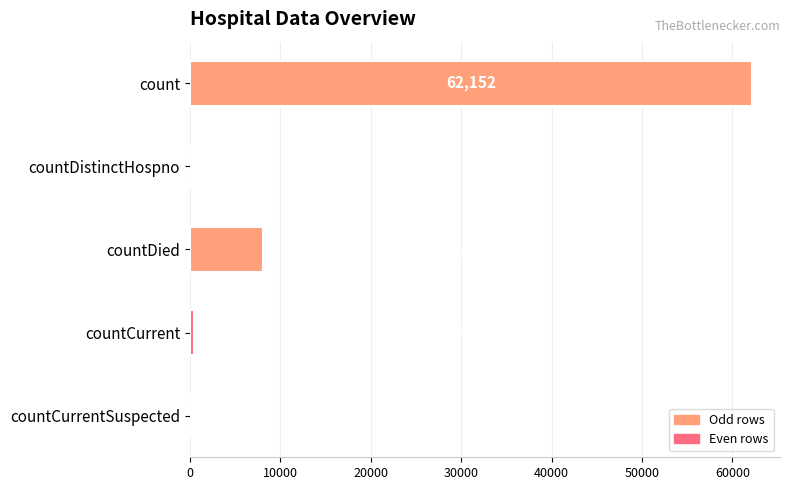

Reading top to bottom, what are all the values shown in this chart?

count=62152	countDistinctHospno=0	countDied=8131	countCurrent=425	countCurrentSuspected=0